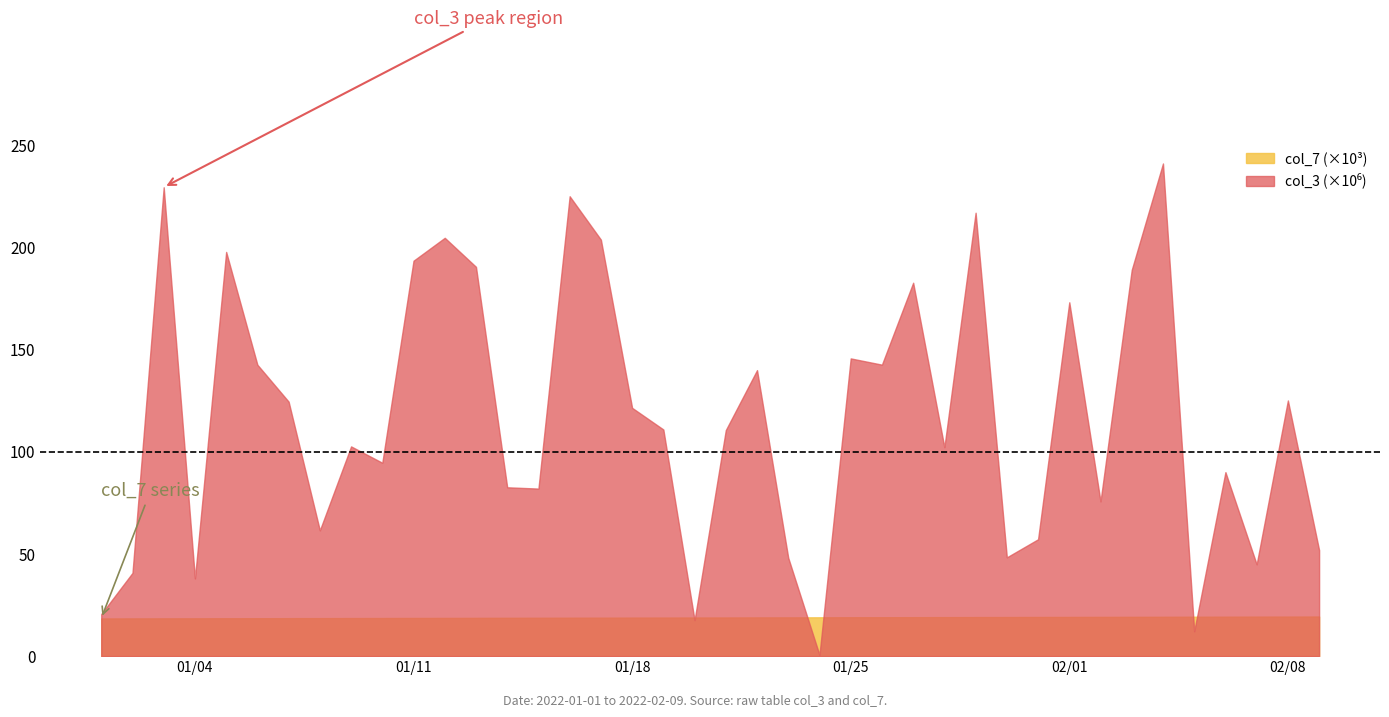

Is it true that col_7 equals 19360 at 38?

True